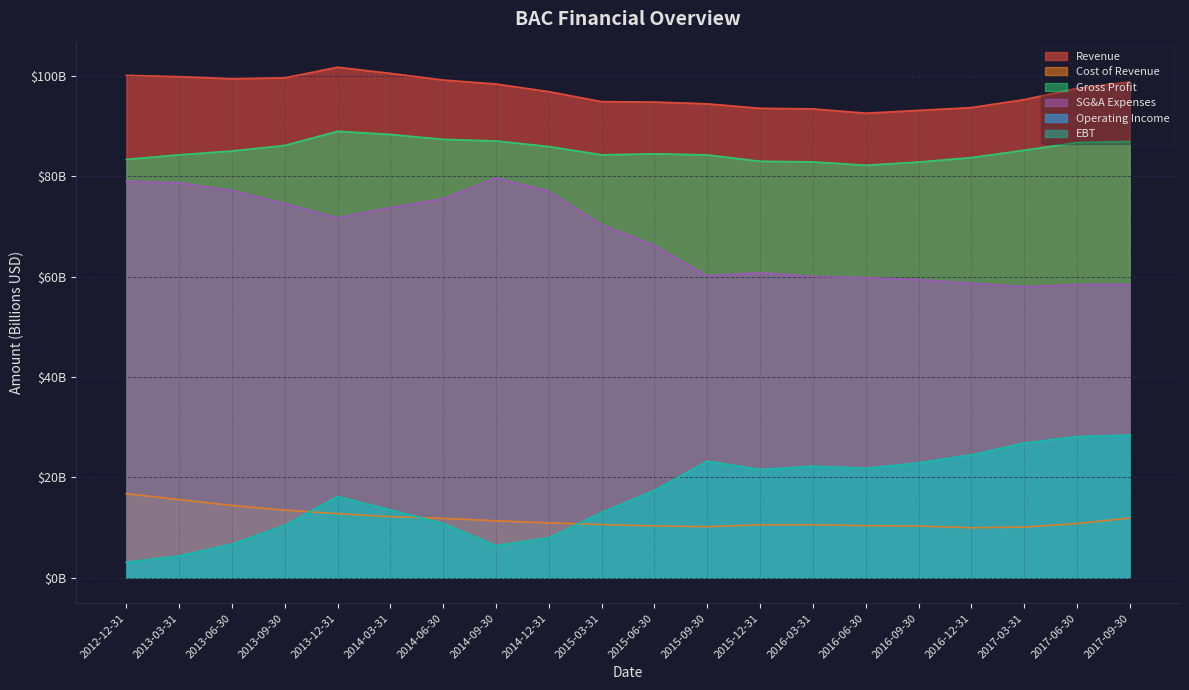

At which category is the sum across all series the highest?

2017-09-30